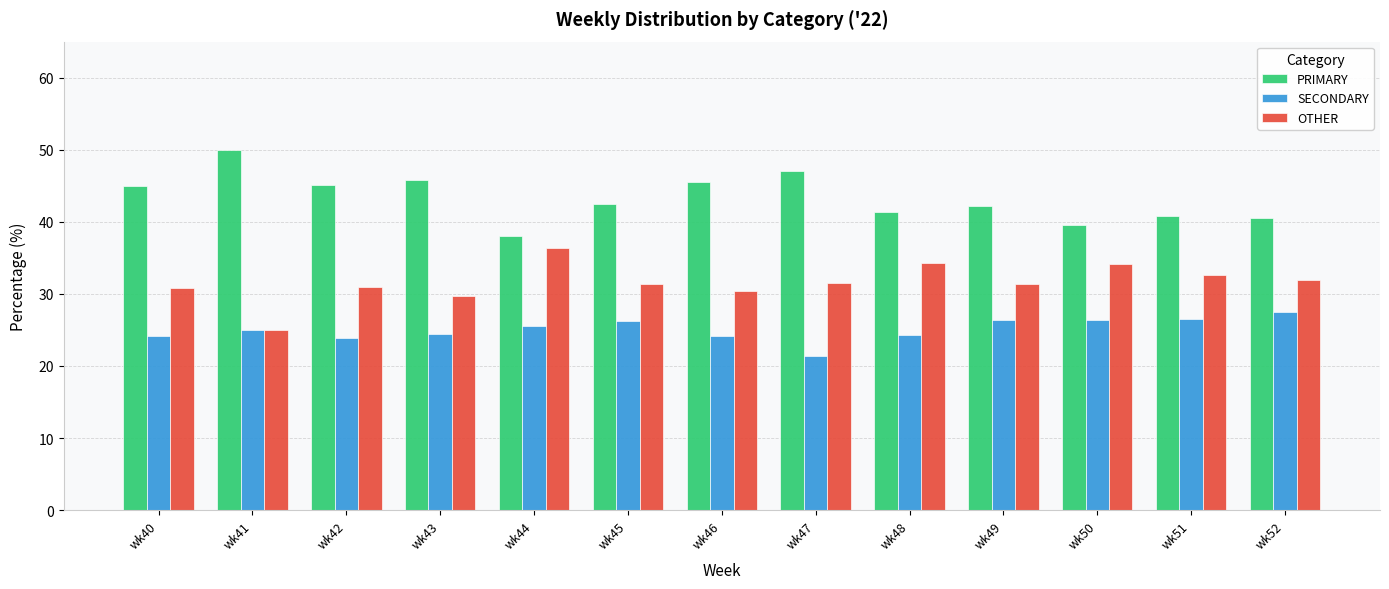

What are all the series names shown in the legend?

PRIMARY, SECONDARY, OTHER